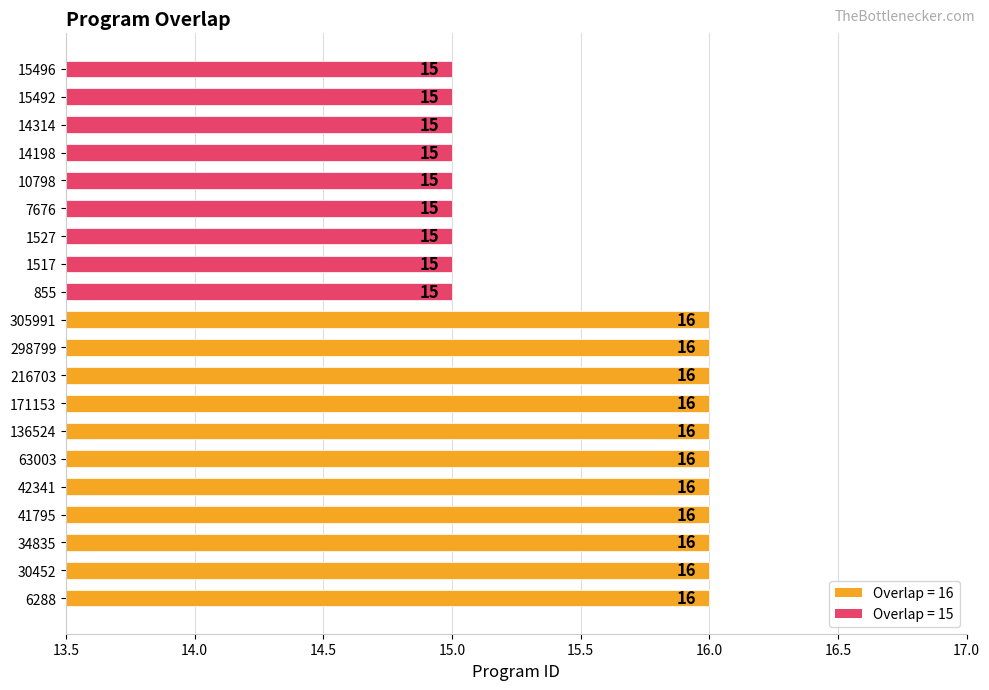

Reading top to bottom, extract all data points from this chart.

15496=15	15492=15	14314=15	14198=15	10798=15	7676=15	1527=15	1517=15	855=15	305991=16	298799=16	216703=16	171153=16	136524=16	63003=16	42341=16	41795=16	34835=16	30452=16	6288=16